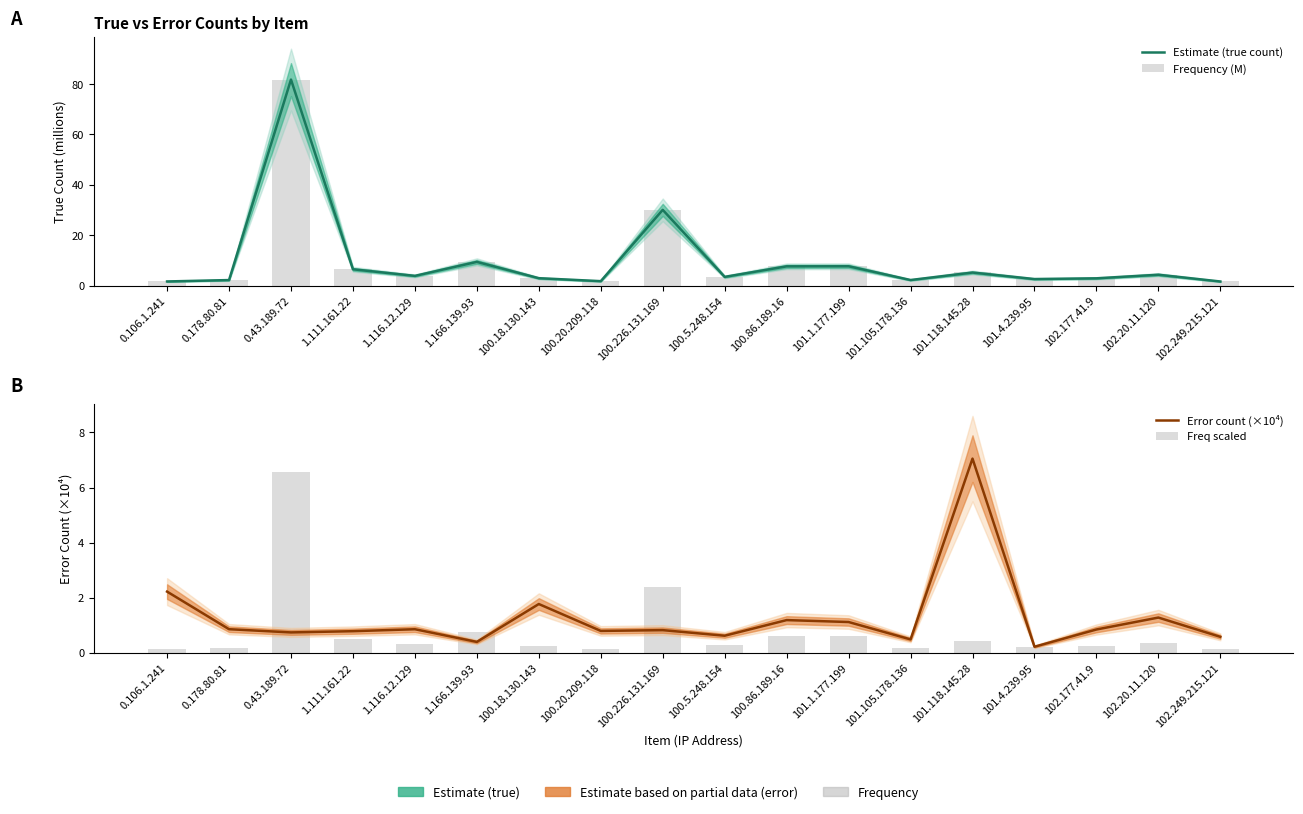

At how many categories does at least one series exceed 44?

1